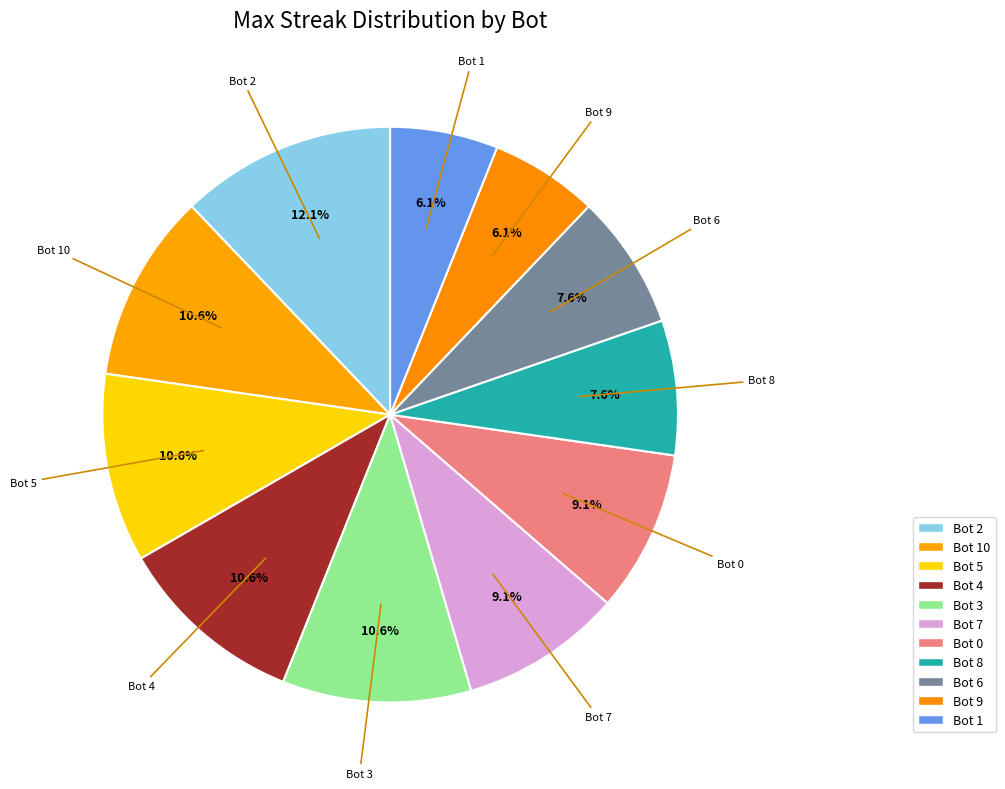

Which slice is the largest?

Bot 2